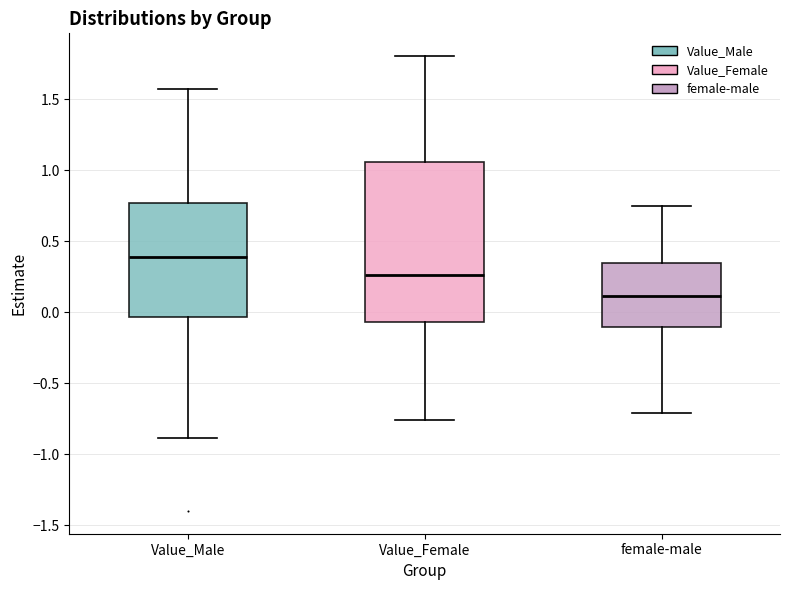

Where does the lower whisker of the box for Value_Female end on the y-axis? The values are not printed on the chart, so give them approximately, as read against the axis.

-0.75